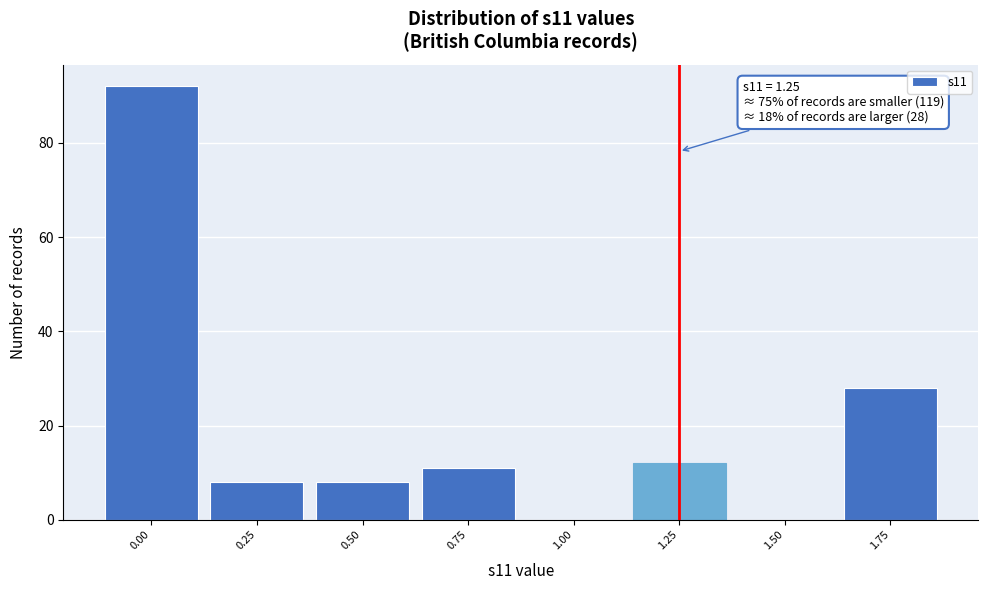

Over which range of the x-axis is the bar tallest?

-0.125 to 0.125